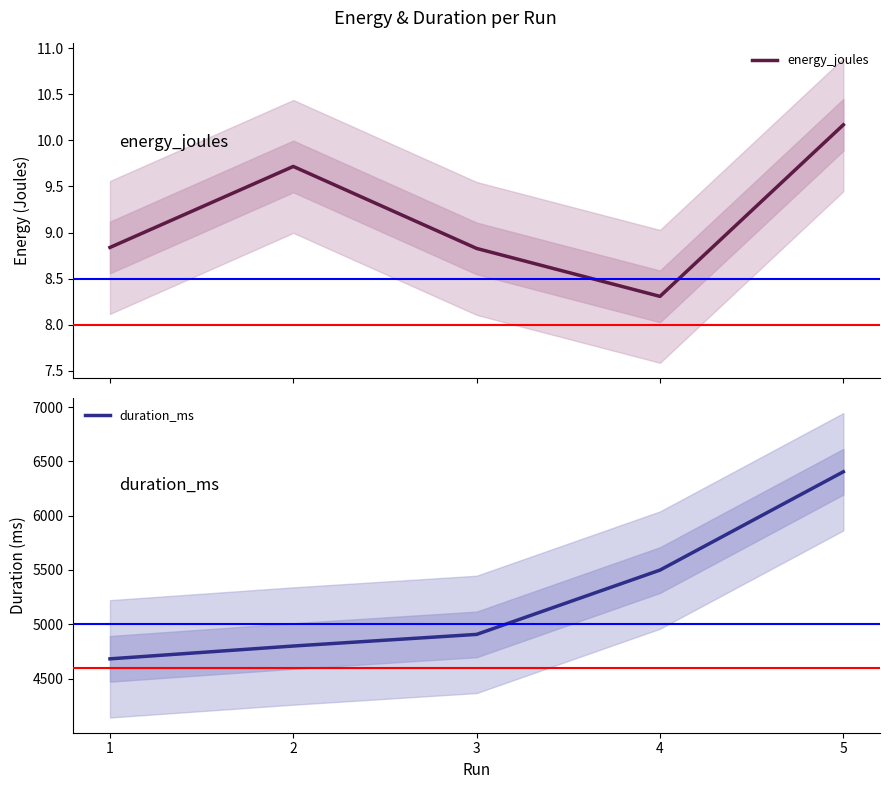

Which category has the lowest value in the duration_ms series?

1